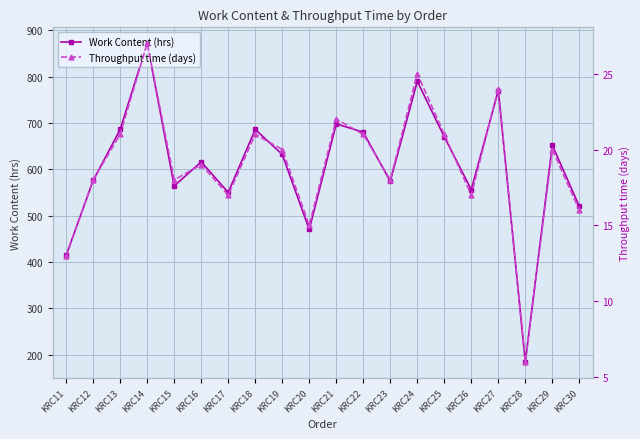

Which series has the largest range (max minus min)?

Work Content (hrs)